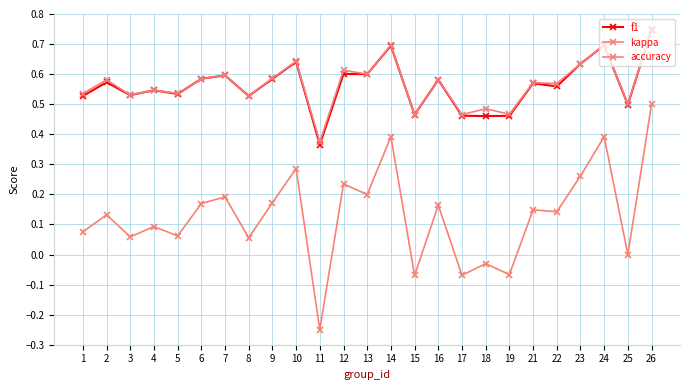

How many lines are shown in the chart?

3